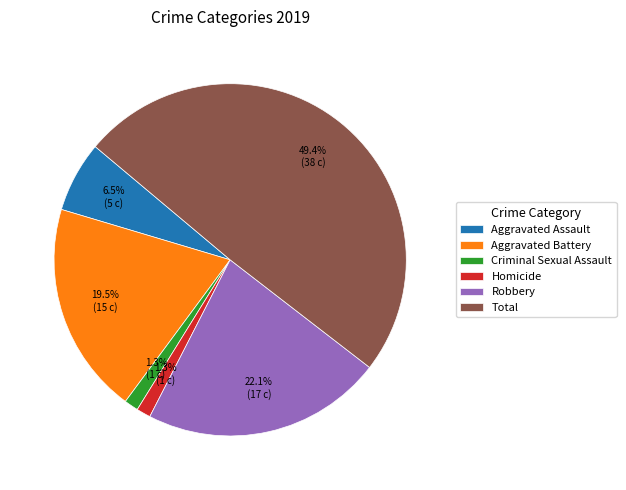

To the nearest percent, what portion does Criminal Sexual Assault represent?

1%